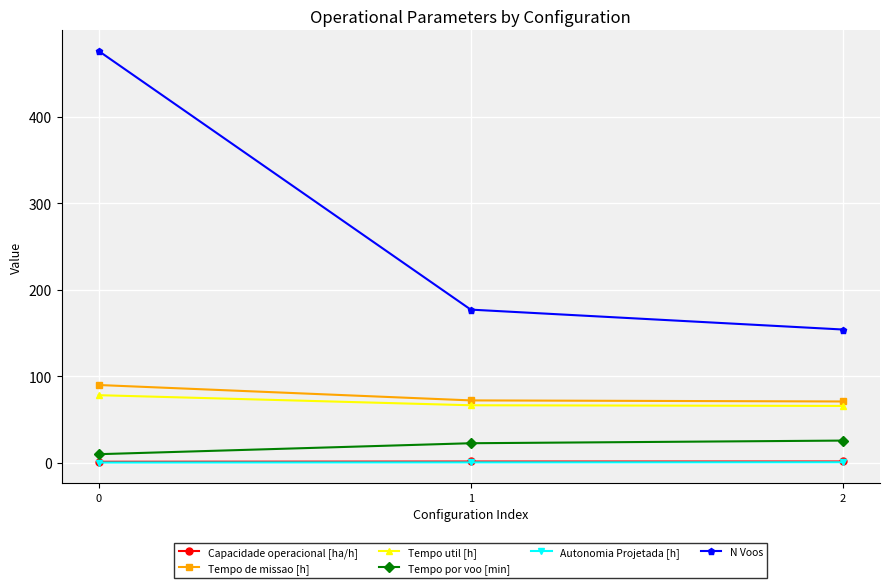

What is the highest value of the N Voos series?

476.0